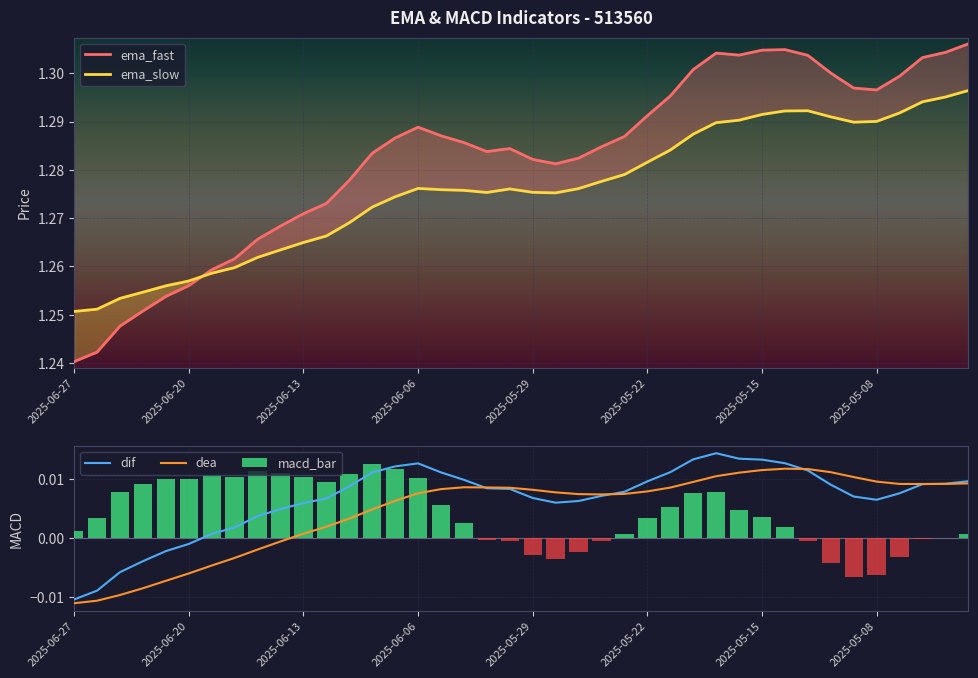

What is the lowest value of the ema_slow series?

1.3